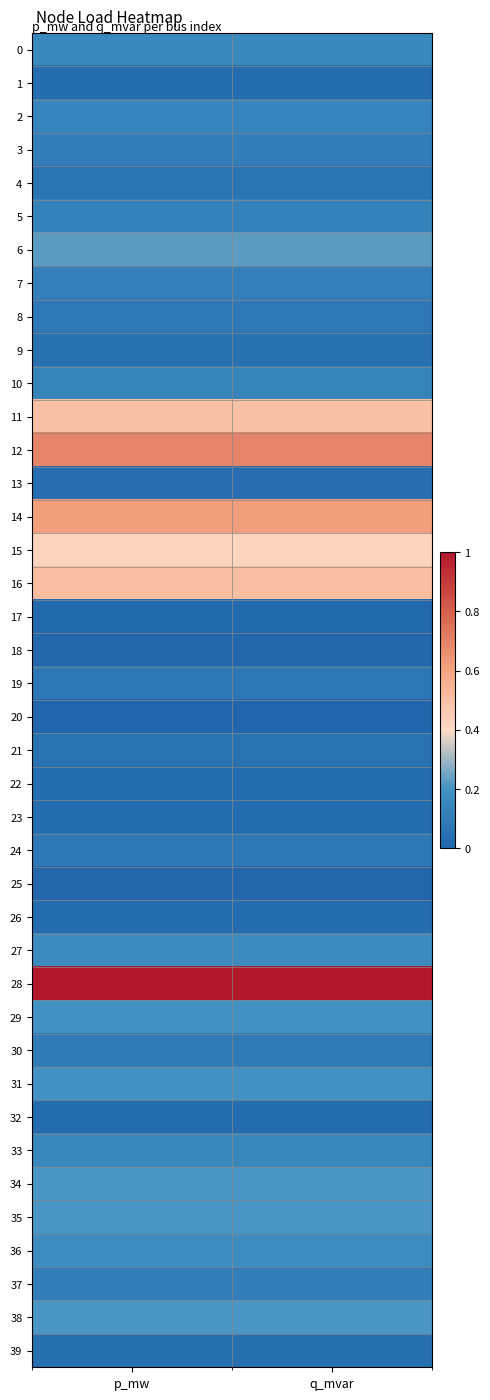

How many series are shown in this chart?

40